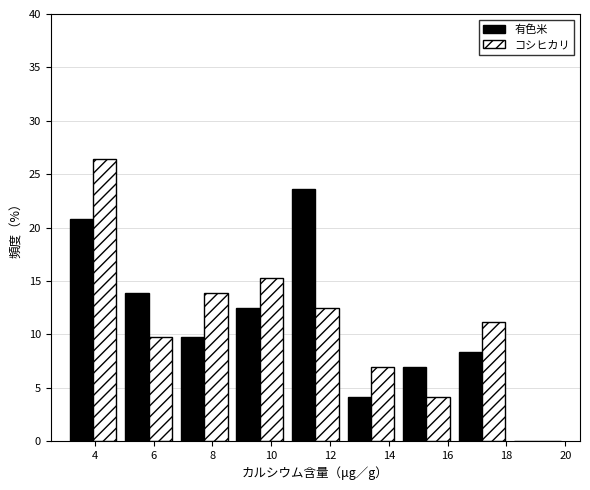

Reading left to right, transcribe this chart: for each range on the x-axis, give the height of each series' bar. Neither the bar edges nor the heights are printed on the chart, so give them approximately, as read against the axes.

3.0 to 4.8: 有色米=21.0	コシヒカリ=26.5
4.8 to 6.8: 有色米=14.0	コシヒカリ=9.5
6.8 to 8.6: 有色米=9.5	コシヒカリ=14.0
8.6 to 10.6: 有色米=12.5	コシヒカリ=15.5
10.6 to 12.4: 有色米=23.5	コシヒカリ=12.5
12.4 to 14.4: 有色米=4.0	コシヒカリ=7.0
14.4 to 16.2: 有色米=7.0	コシヒカリ=4.0
16.2 to 18.2: 有色米=8.5	コシヒカリ=11.0
18.2 to 20.0: 有色米=0	コシヒカリ=0